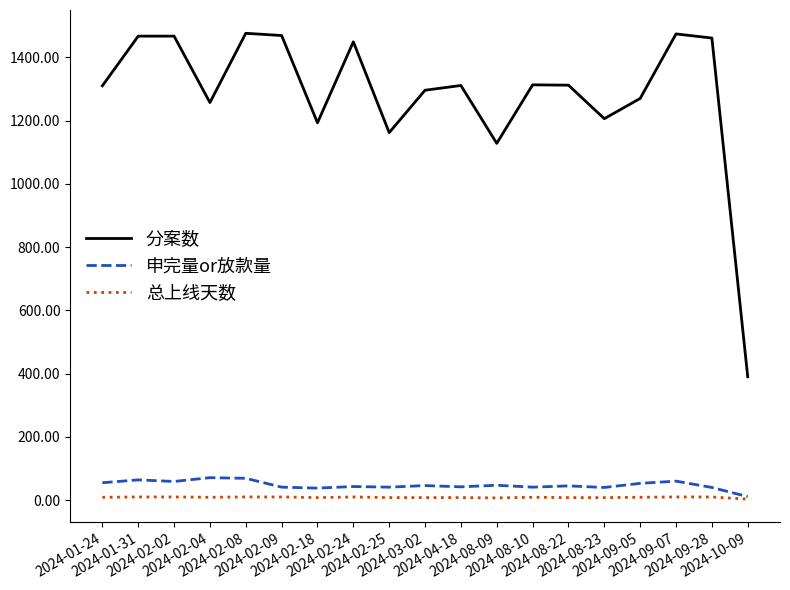

True or false: 总上线天数 and 分案数 intersect in this chart.

False